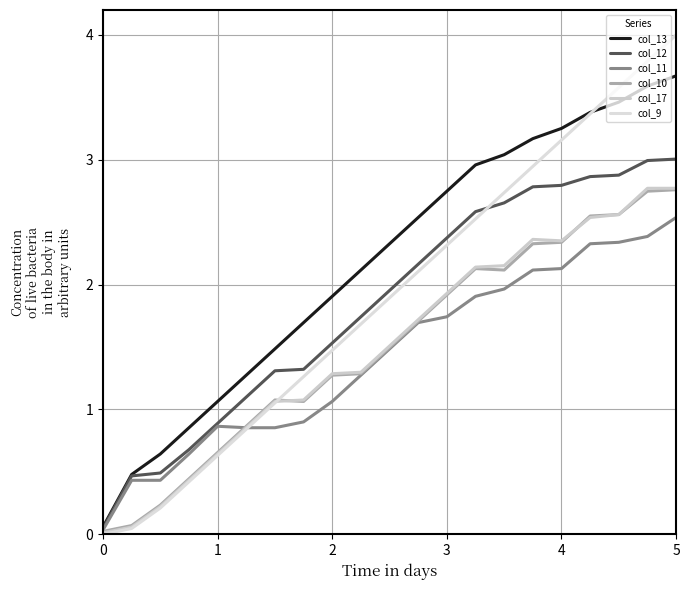

True or false: col_12 and col_9 intersect in this chart.

True